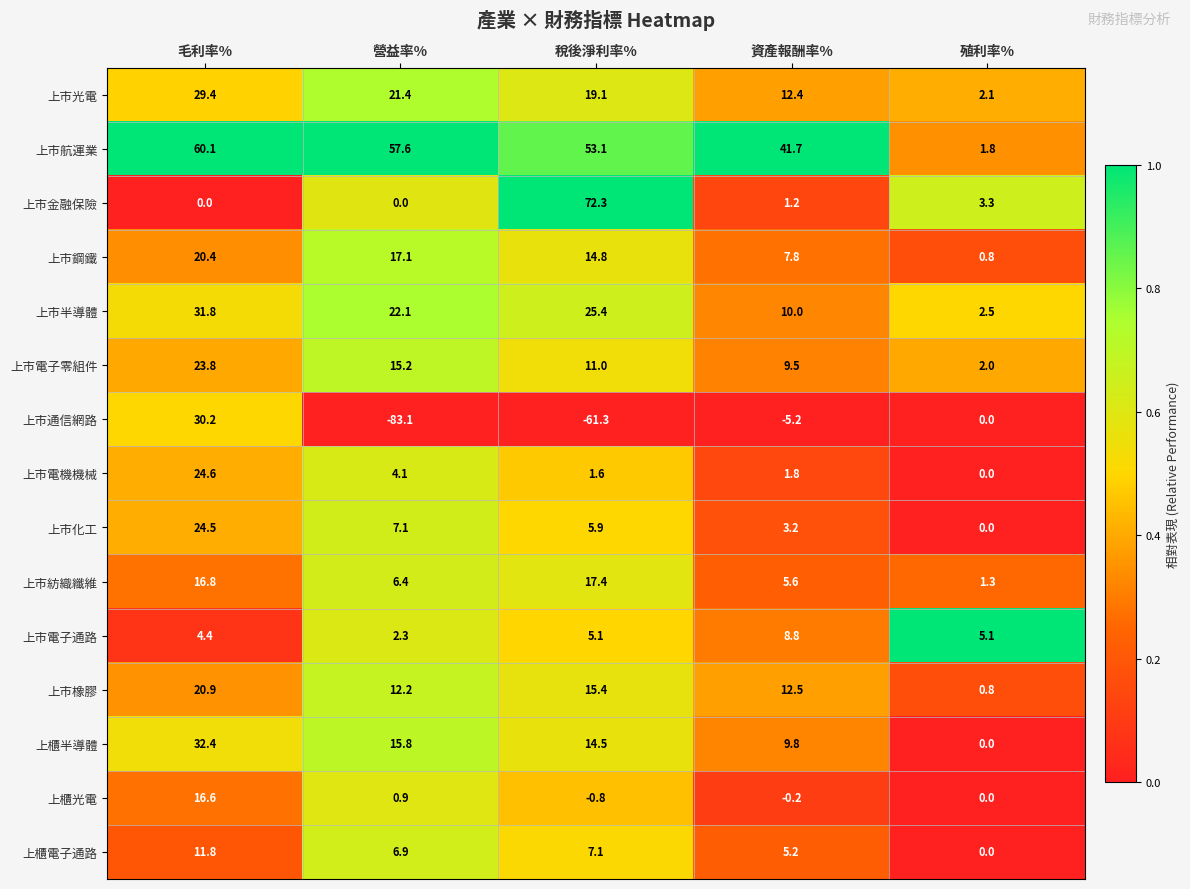

Which series has the largest total across all categories?

上市航運業